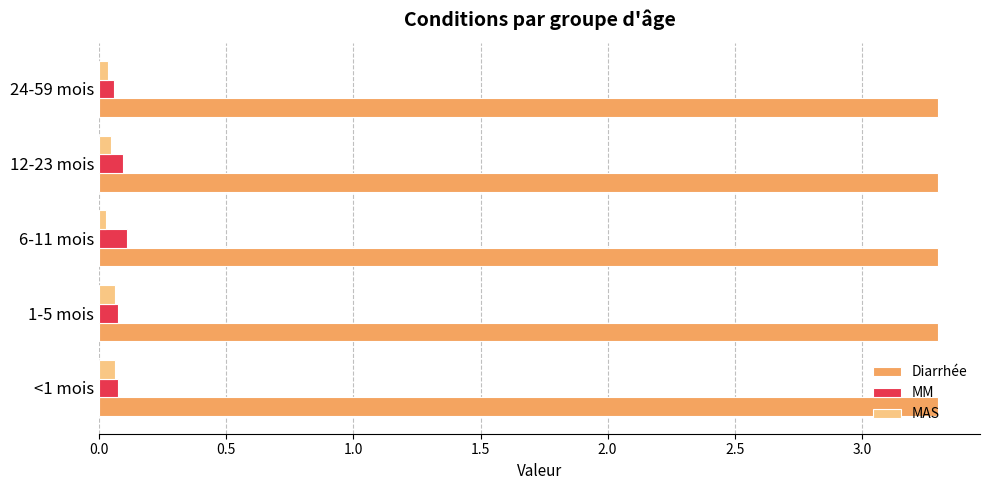

What is the maximum value shown in the chart?

3.3